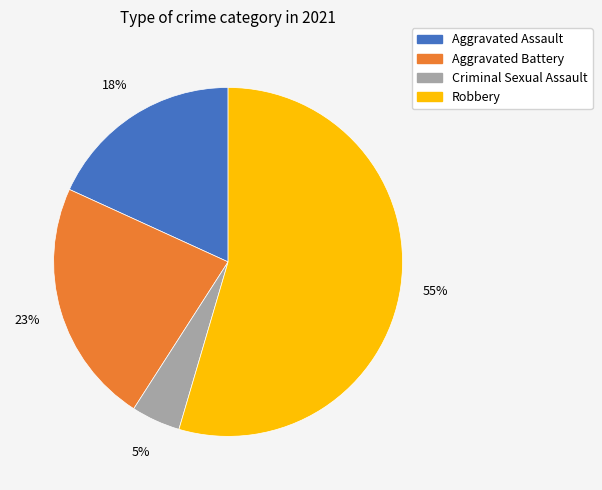

Between Aggravated Assault and Aggravated Battery, which is larger?

Aggravated Battery